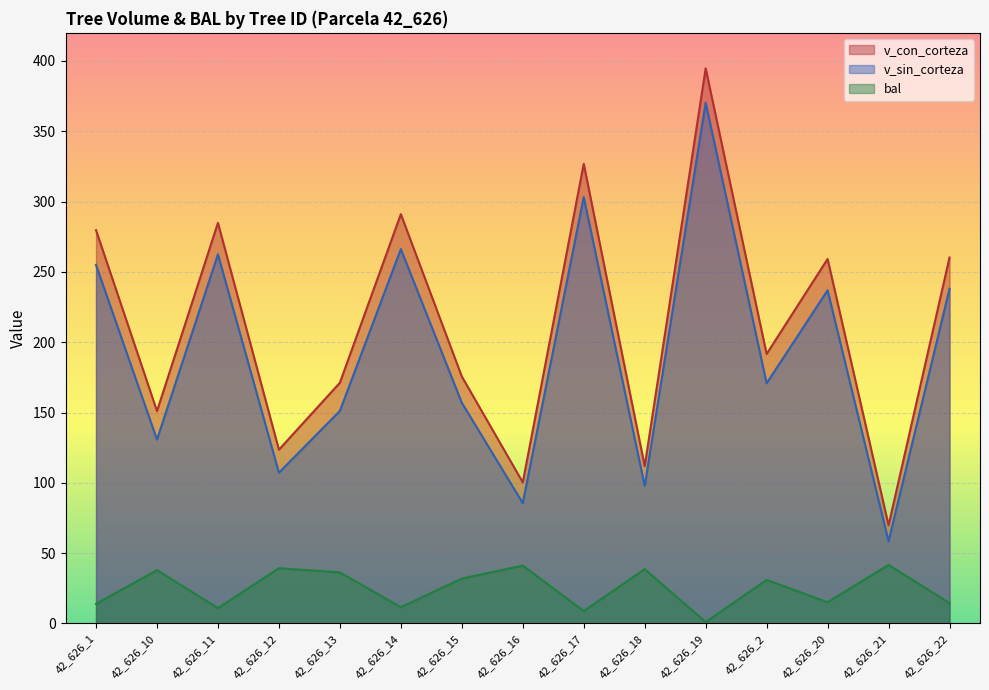

How many lines are shown in the chart?

3